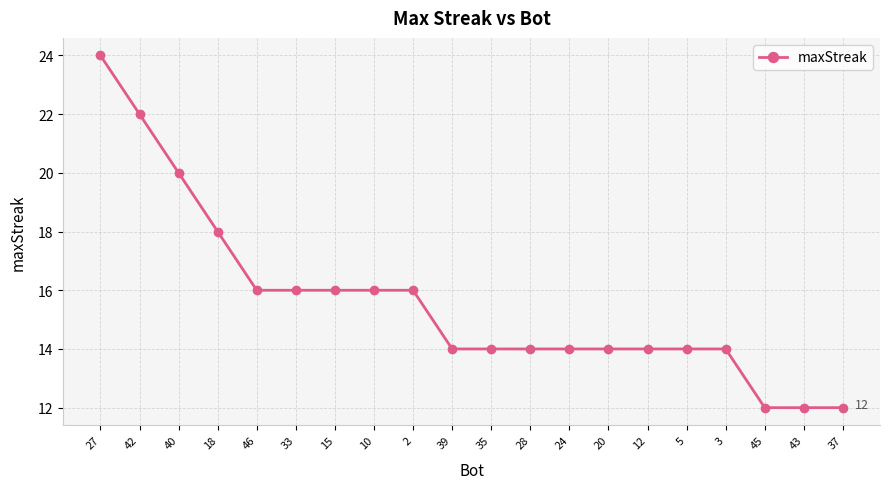

What is the minimum value shown in the chart?

12